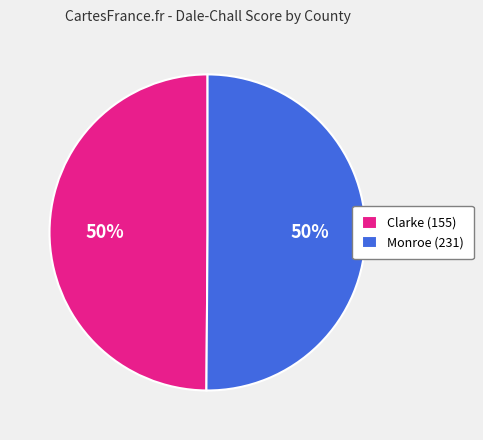

Do Monroe (231) and Clarke (155) together represent more than half of the pie?

Yes